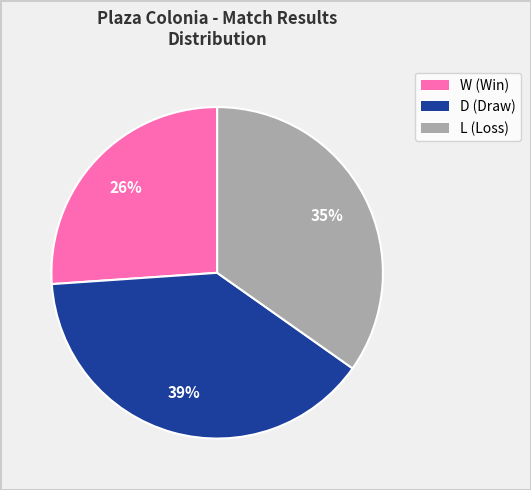

Rank the categories by value from lowest to highest.

W, L, D